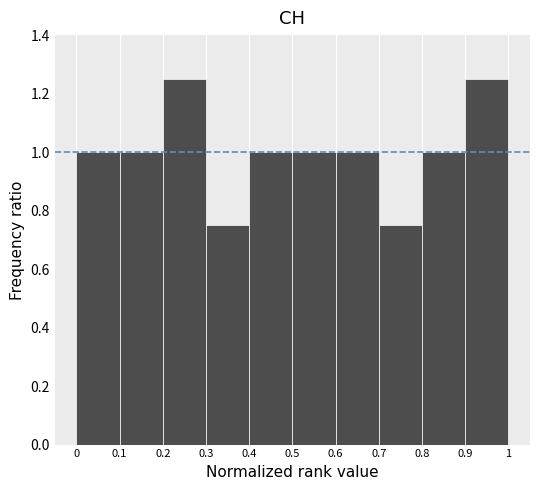

Reading left to right, transcribe this chart: for each bar, give the range it covers on the x-axis and its height. The values are not printed on the chart, so give them approximately, as read against the axis.

0 to 0.1: 1.00
0.1 to 0.2: 1.00
0.2 to 0.3: 1.26
0.3 to 0.4: 0.76
0.4 to 0.5: 1.00
0.5 to 0.6: 1.00
0.6 to 0.7: 1.00
0.7 to 0.8: 0.76
0.8 to 0.9: 1.00
0.9 to 1: 1.26